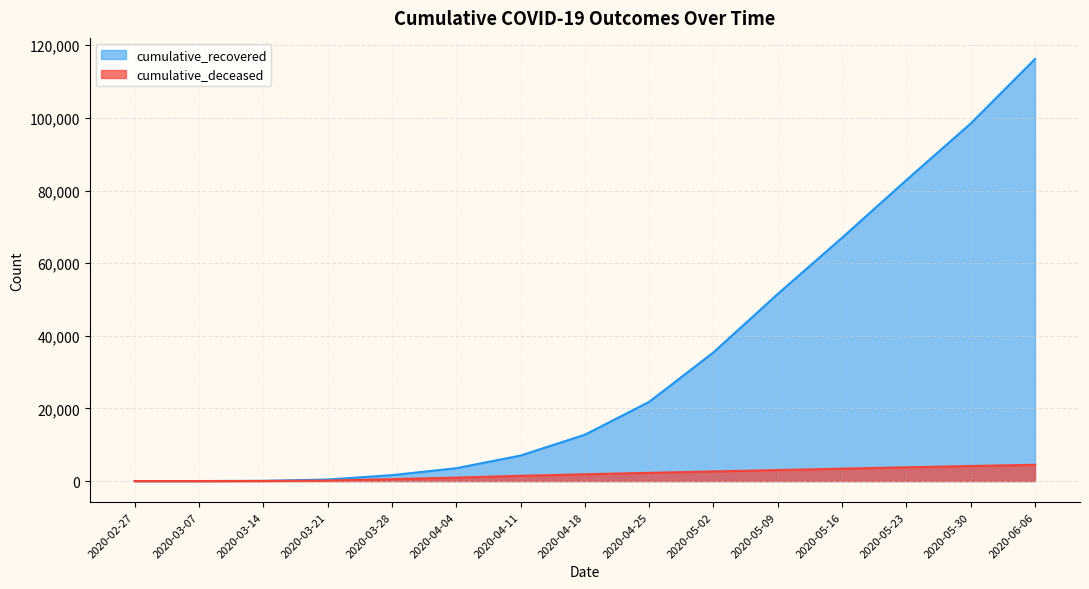

Rank the series at 2020-03-21 from highest to lowest value.

cumulative_recovered, cumulative_deceased